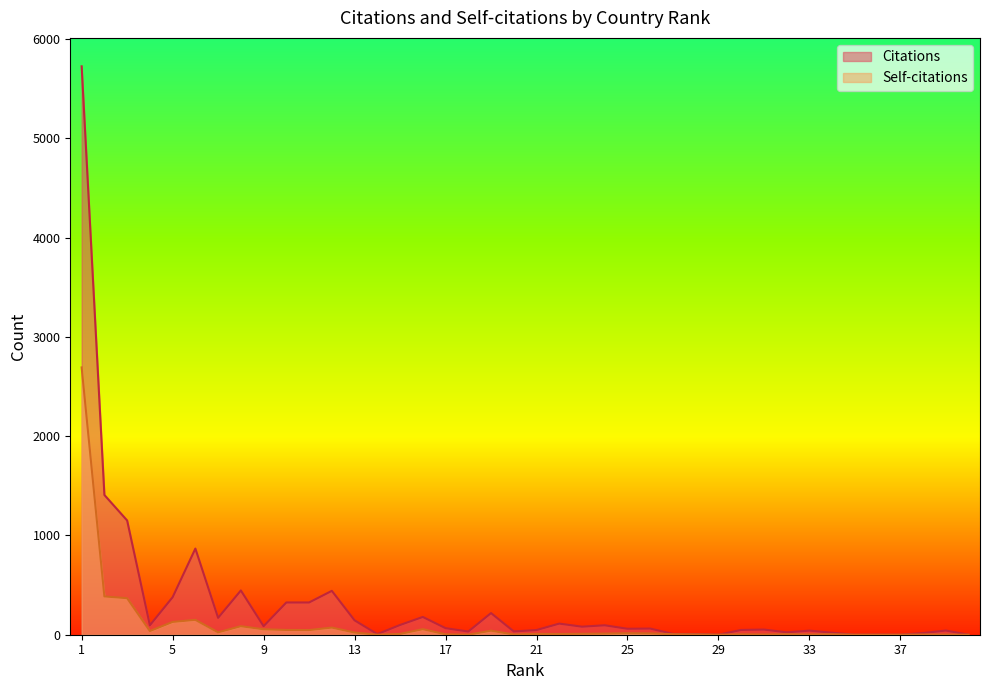

True or false: Self-citations has more than 1 interior local peaks.

True